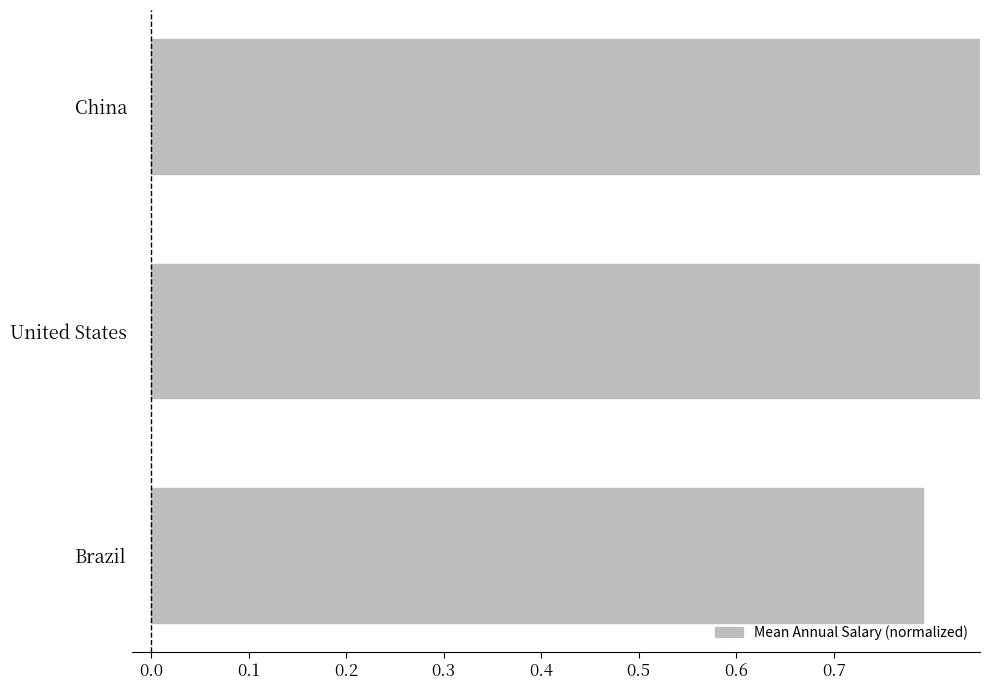

True or false: the data shows 0.4 at 0.2.

False